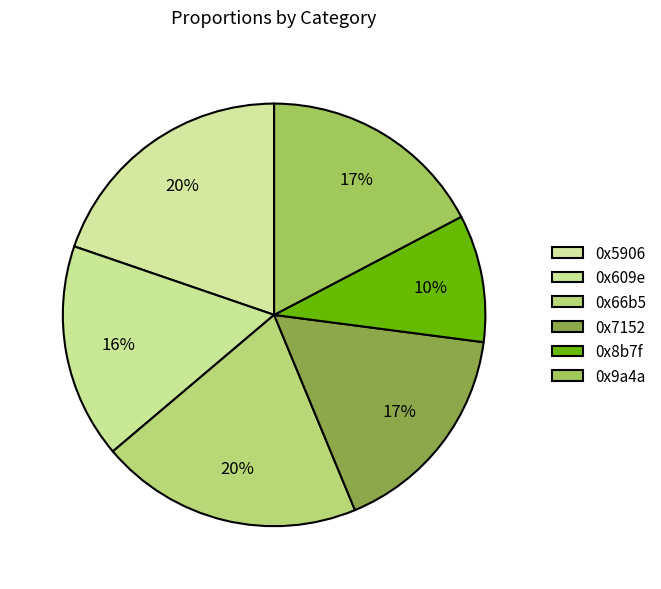

How many slices are in this pie chart?

6